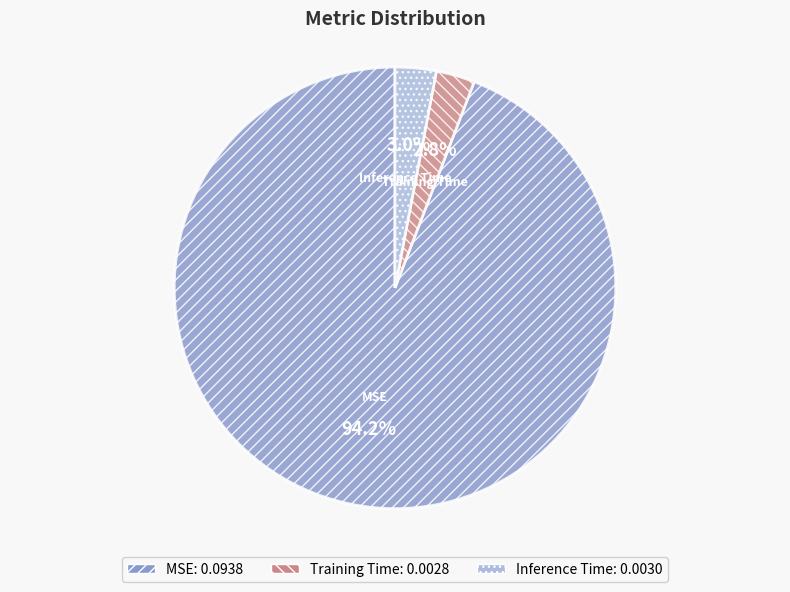

What portion of the pie excludes Inference Time?

97.0%